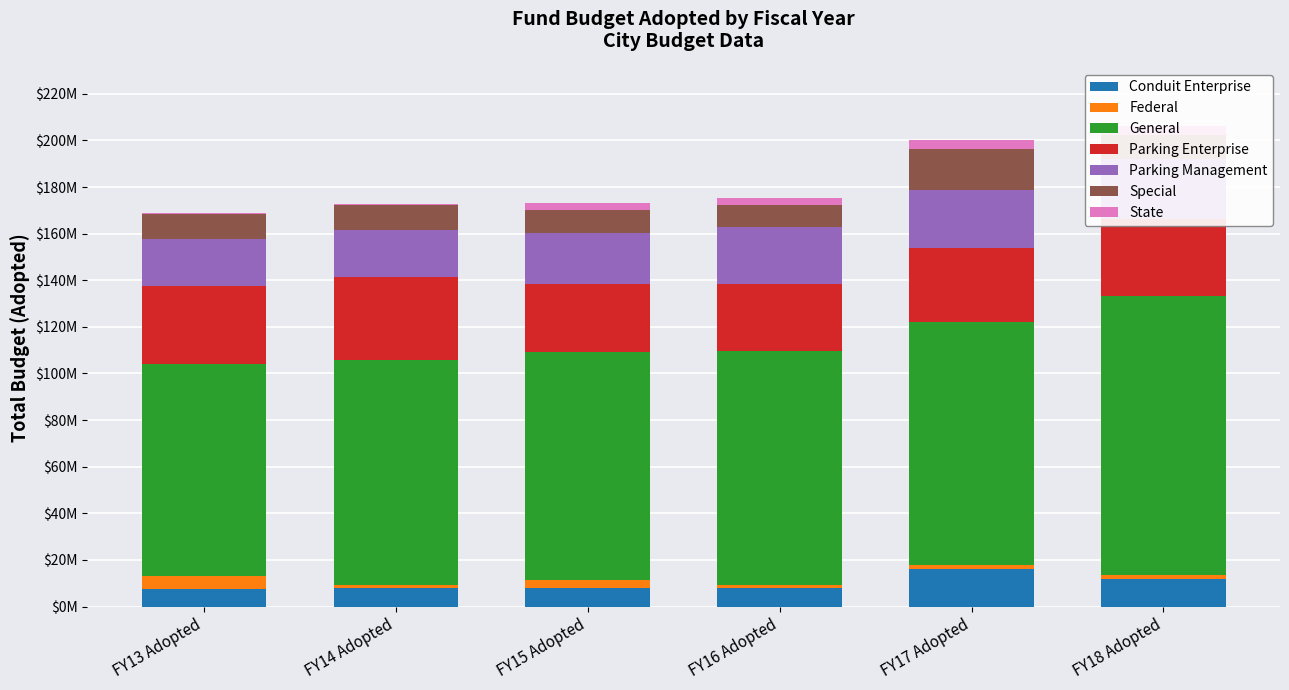

Which series has the widest spread of values?

General